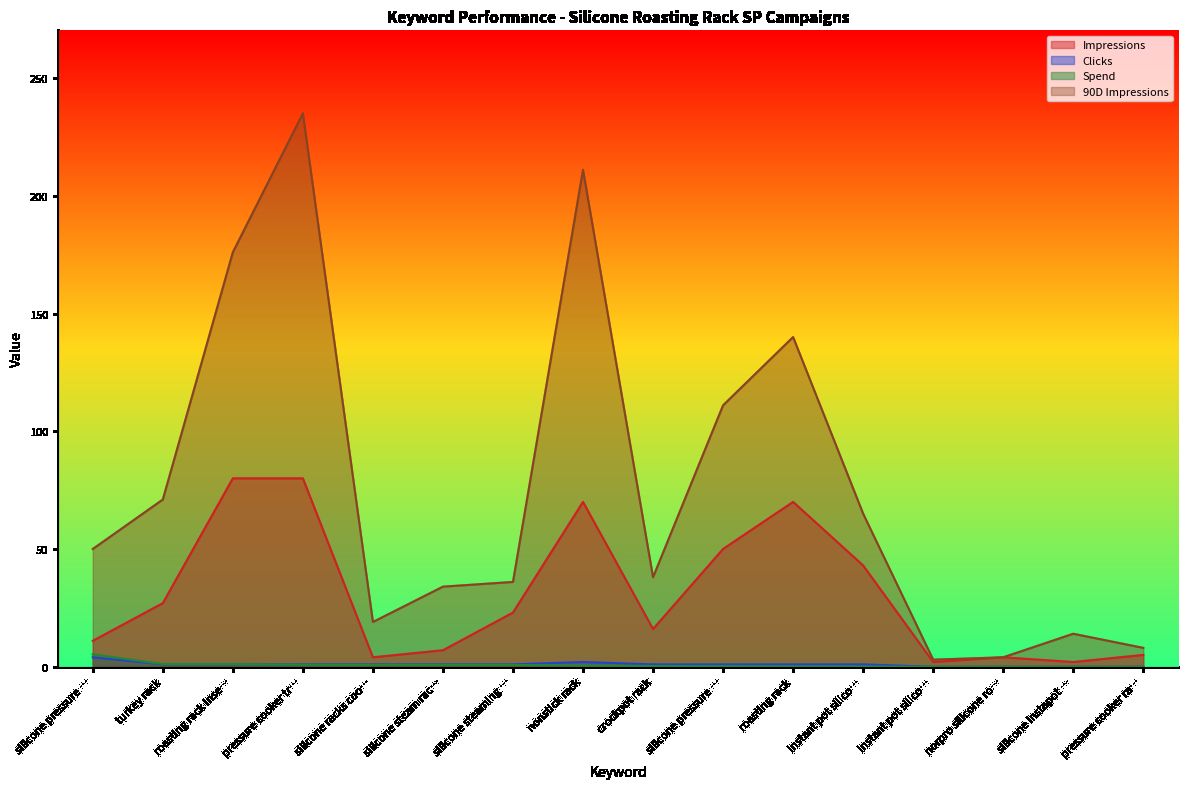

At which label does Clicks first exceed 1?

silicone pressure …